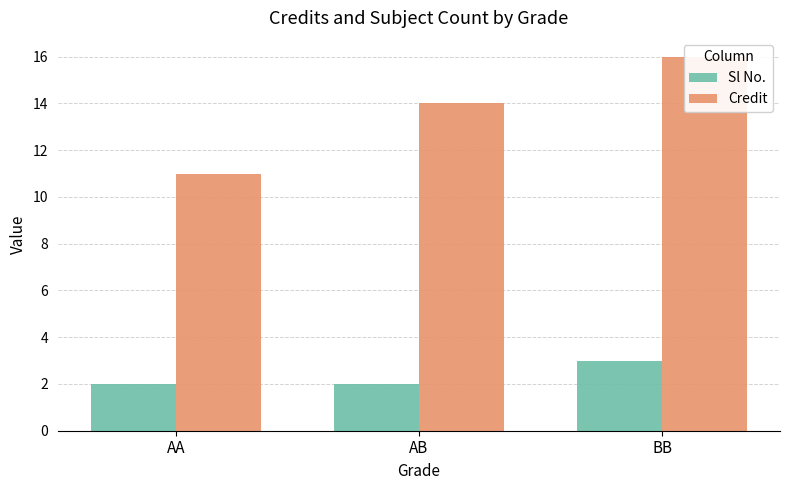

At how many categories does at least one series exceed 12?

2